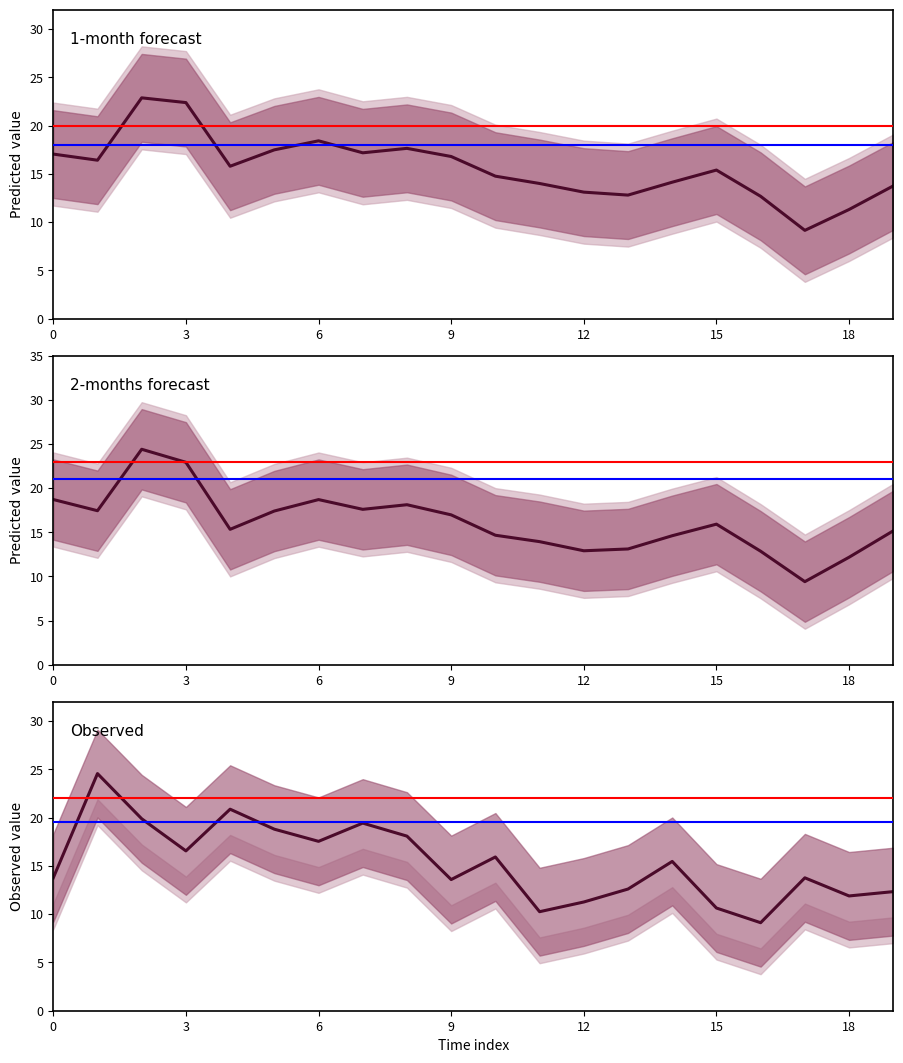

Where is Observed nearest to the value 16?

10